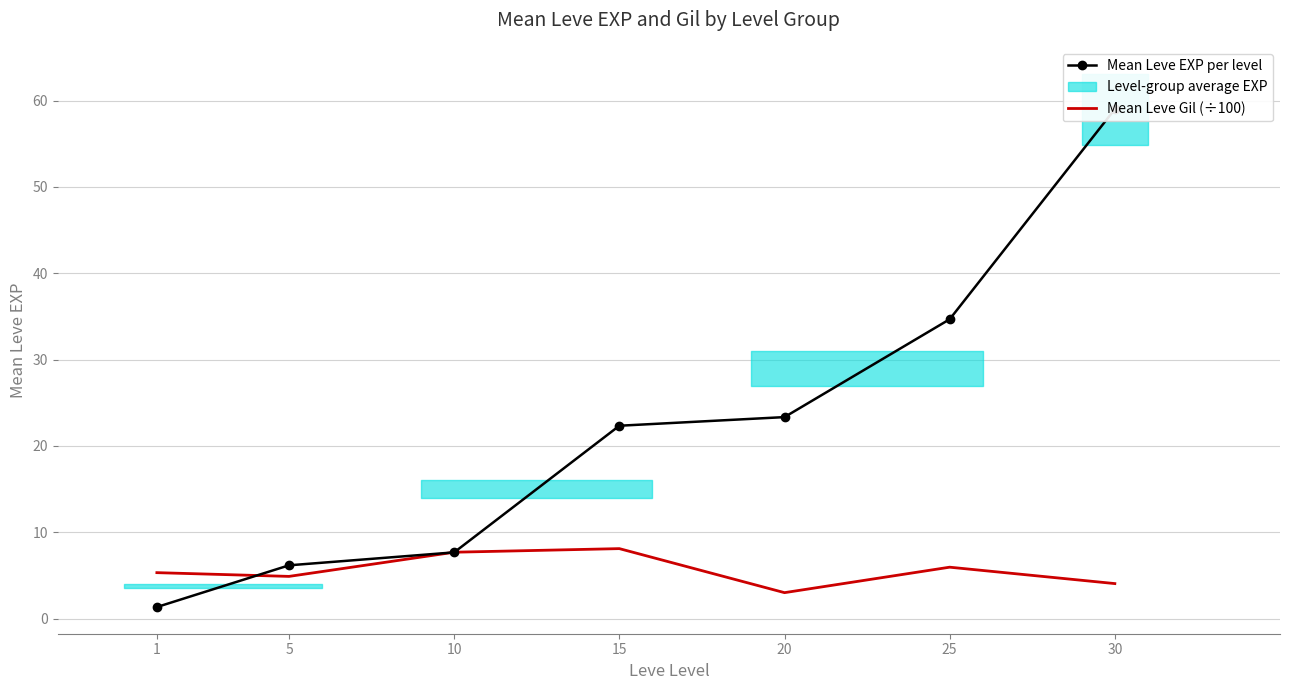

Between 20 and 5, which is larger?

20